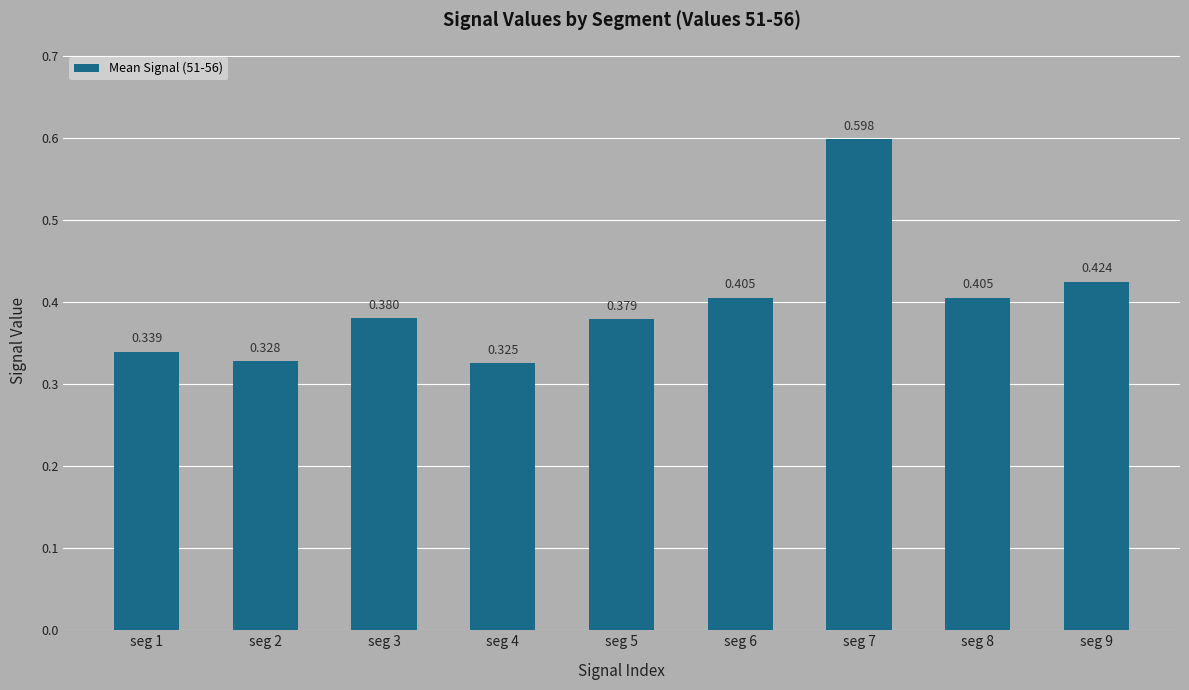

At which category does the chart reach its peak across all series?

seg 7